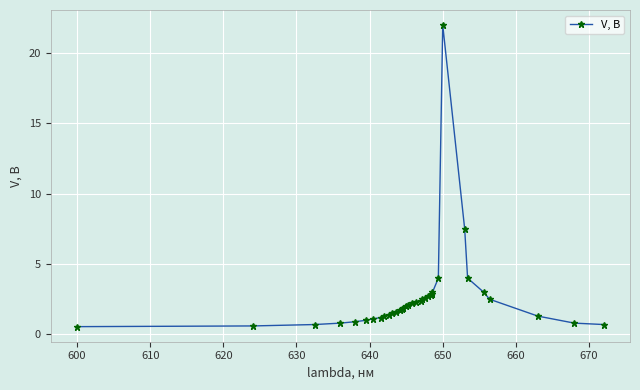

What is the minimum value shown in the chart?

0.6